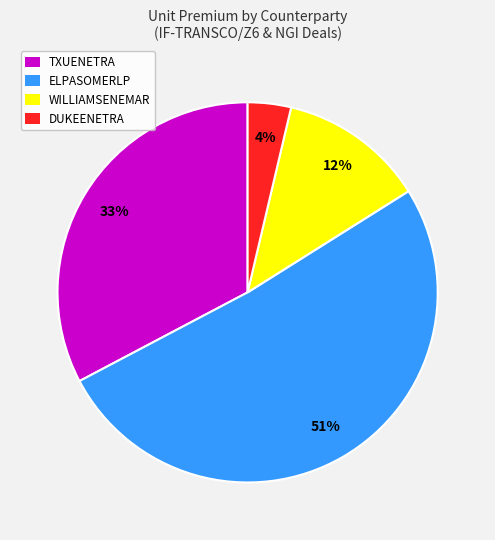

To the nearest percent, what is the average slice percentage?

25%